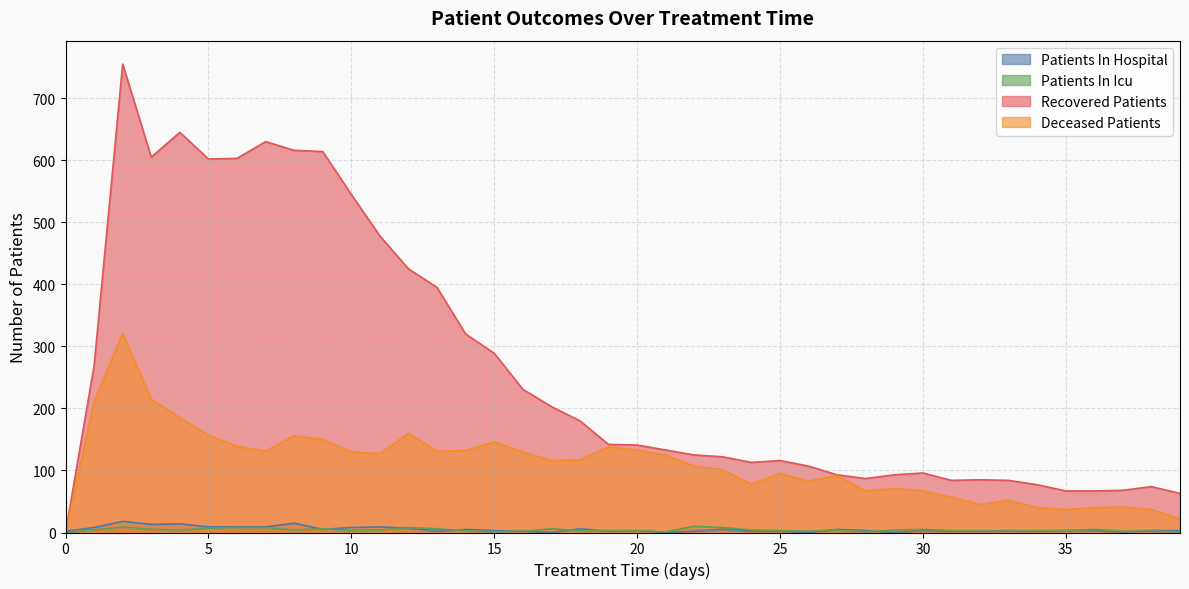

What are all the series names shown in the legend?

Patients In Hospital, Patients In Icu, Recovered Patients, Deceased Patients